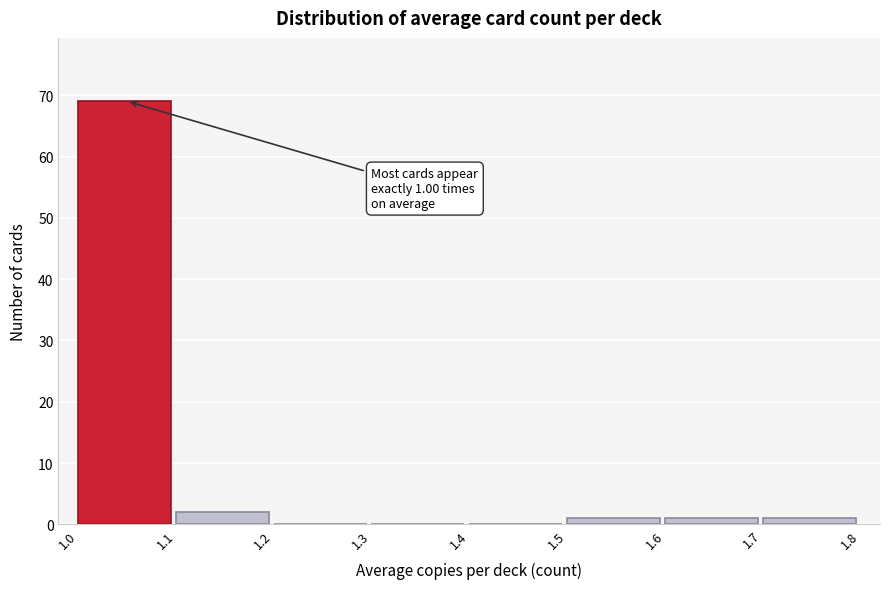

Over which range of the x-axis is the bar tallest?

1.0 to 1.1